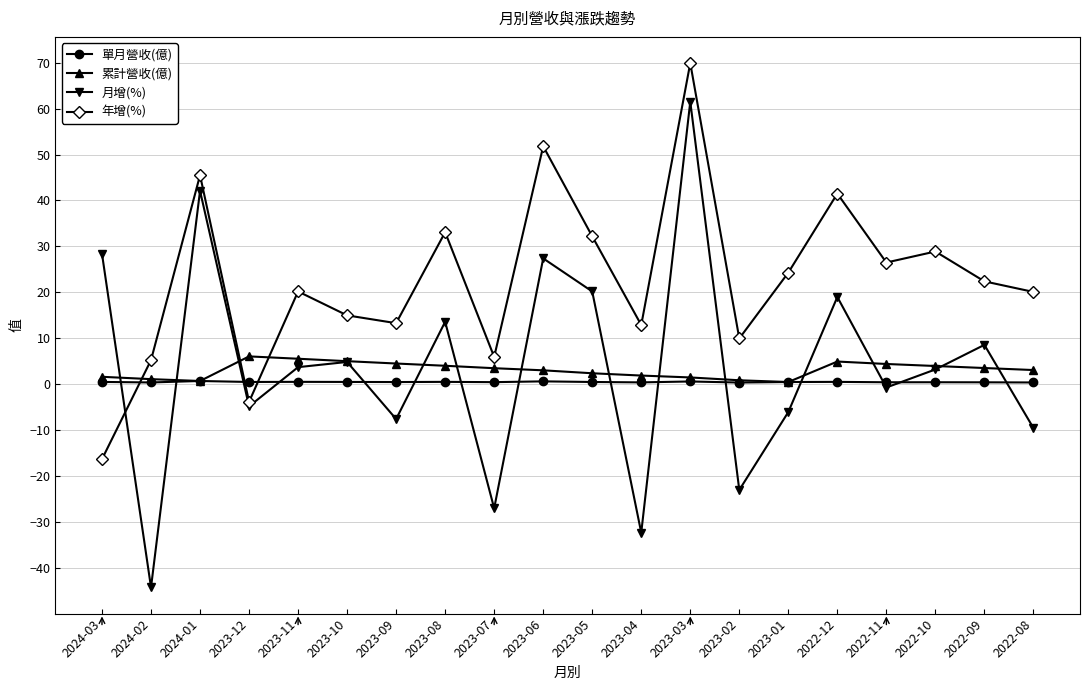

How many distinct data groups are displayed?

4